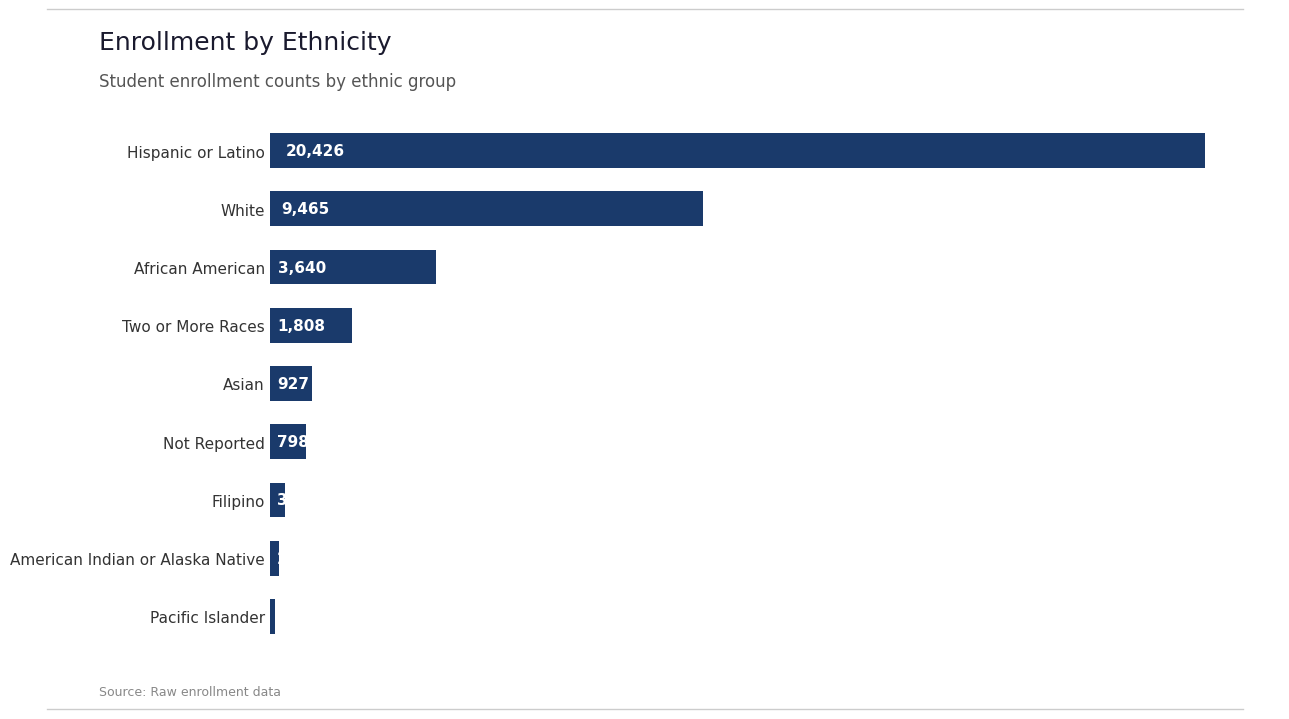

How many bars are there in total?

9